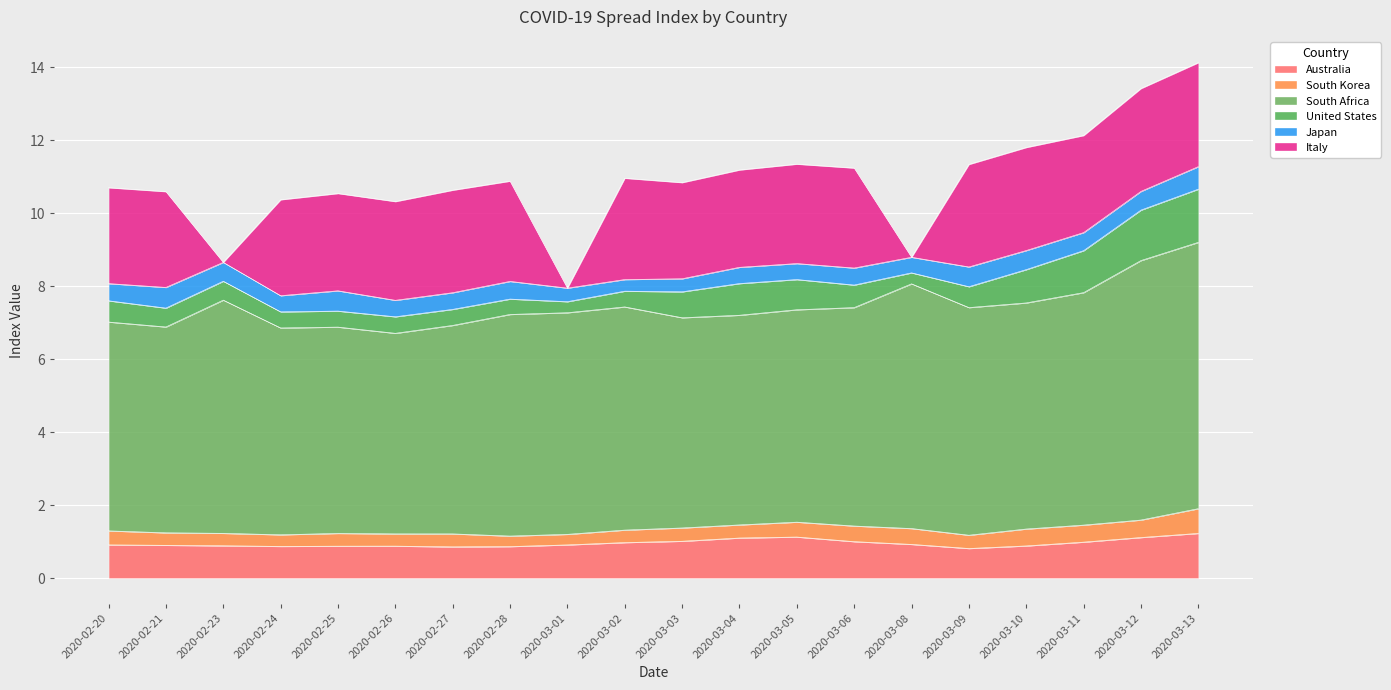

How many interior local valleys does the Australia series have?

3